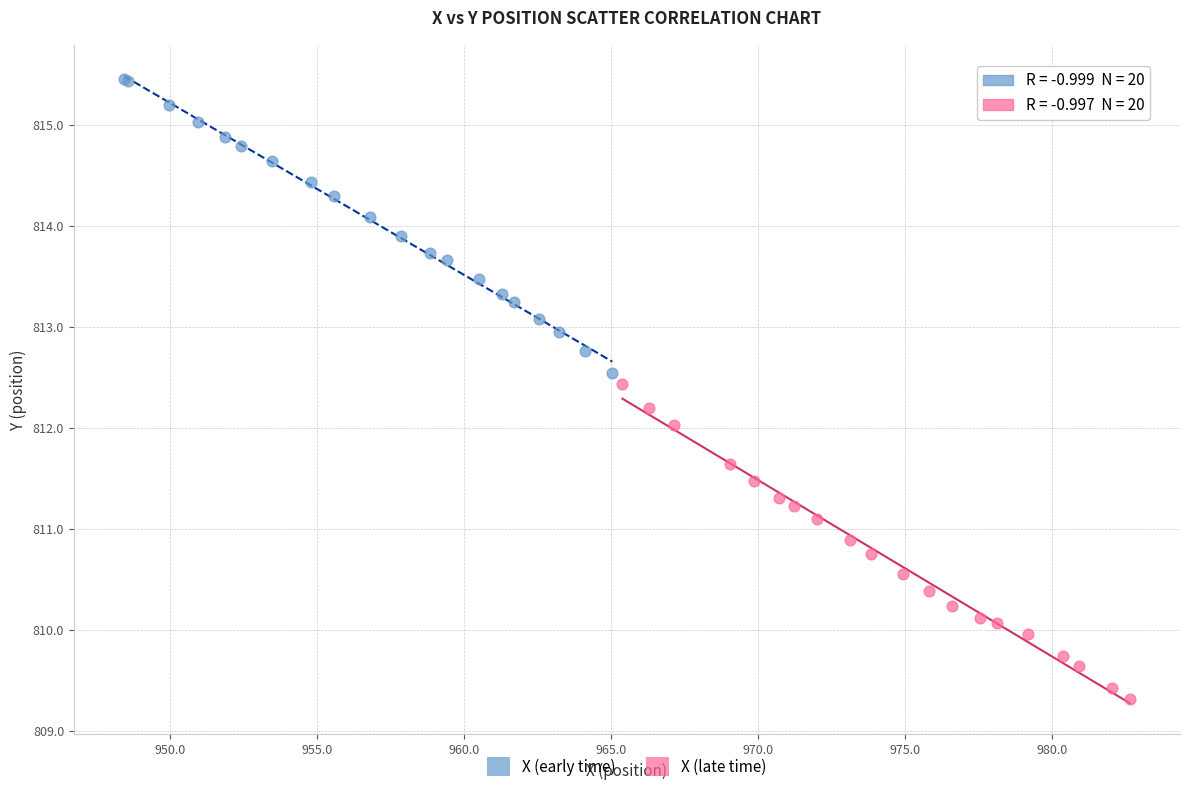

What are all the series names shown in the legend?

X (early time), X (late time)